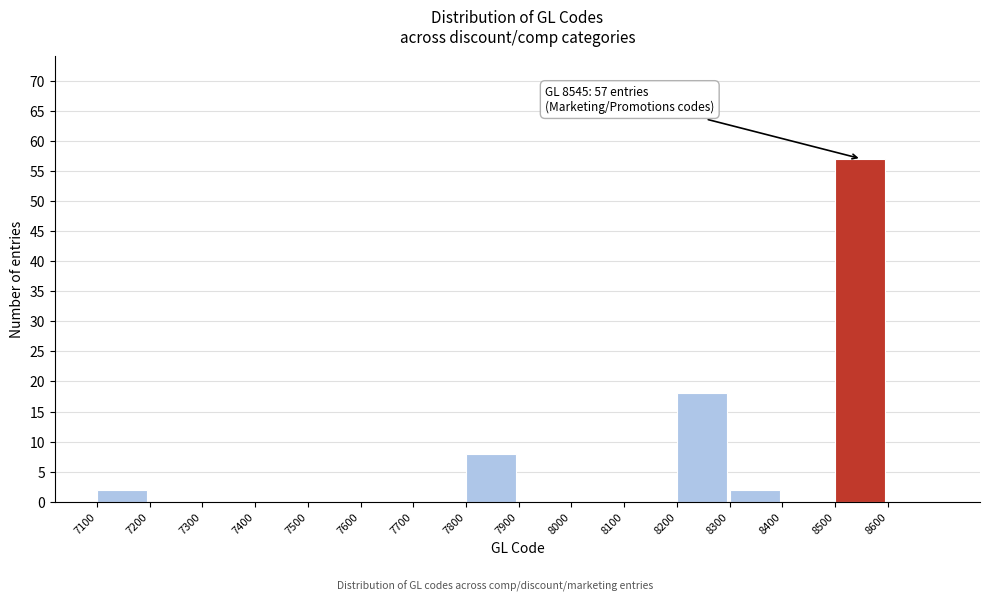

Over which range of the x-axis is the bar tallest?

8500 to 8600